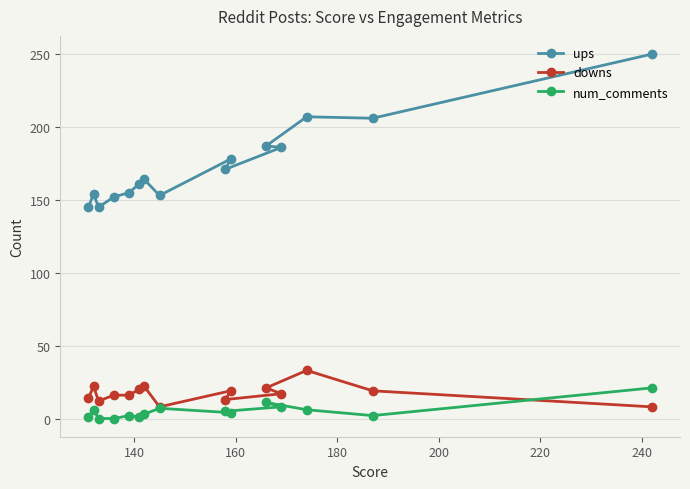

How many lines are shown in the chart?

3